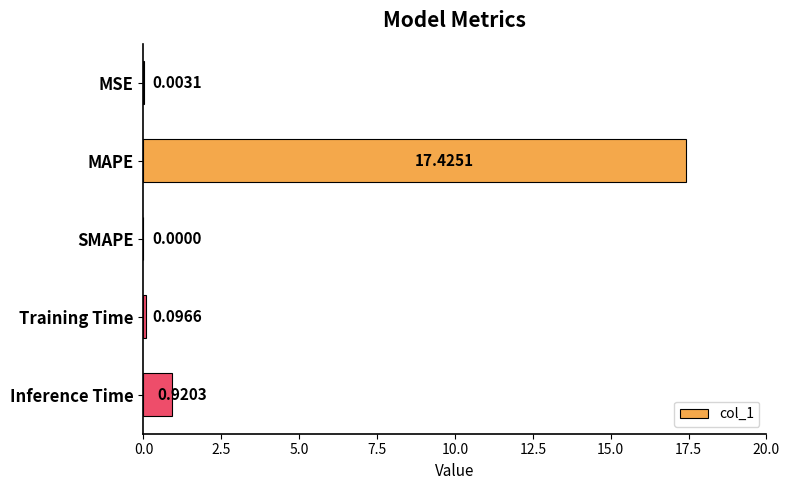

What is the average value?

3.7